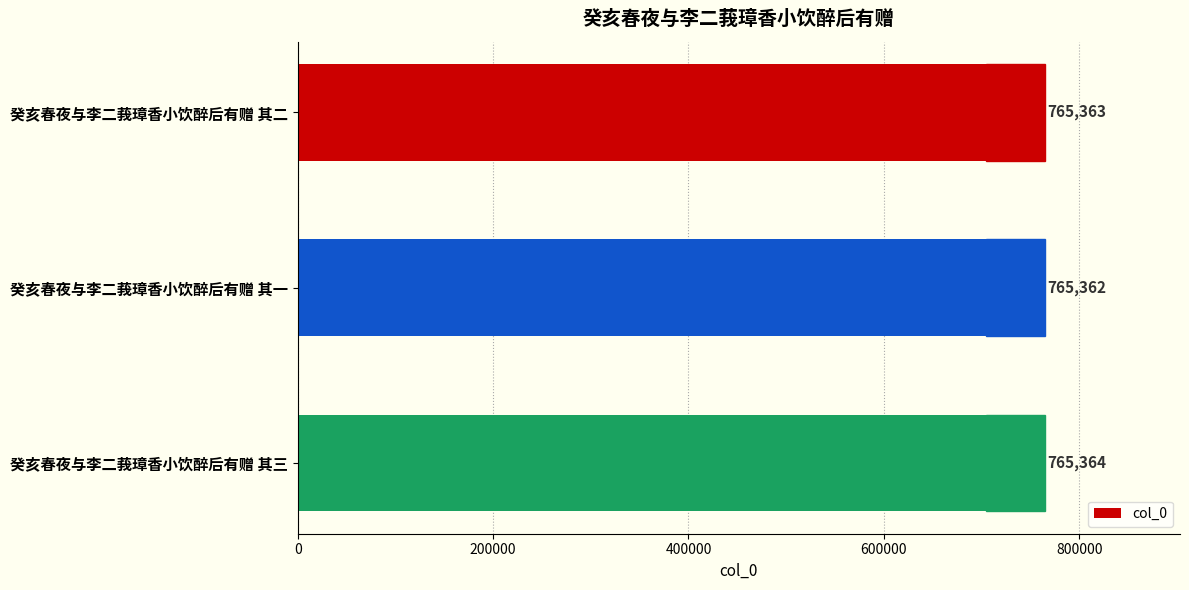

Does the chart contain any negative values?

No